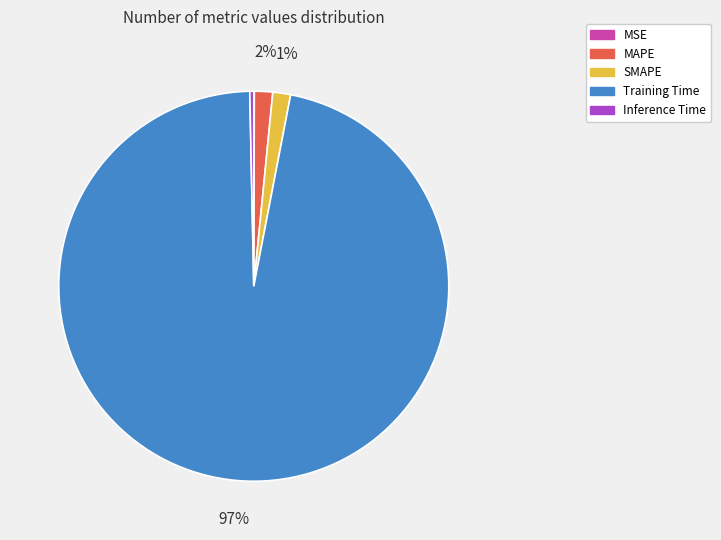

Is the sum of Training Time and MAPE greater than half?

Yes